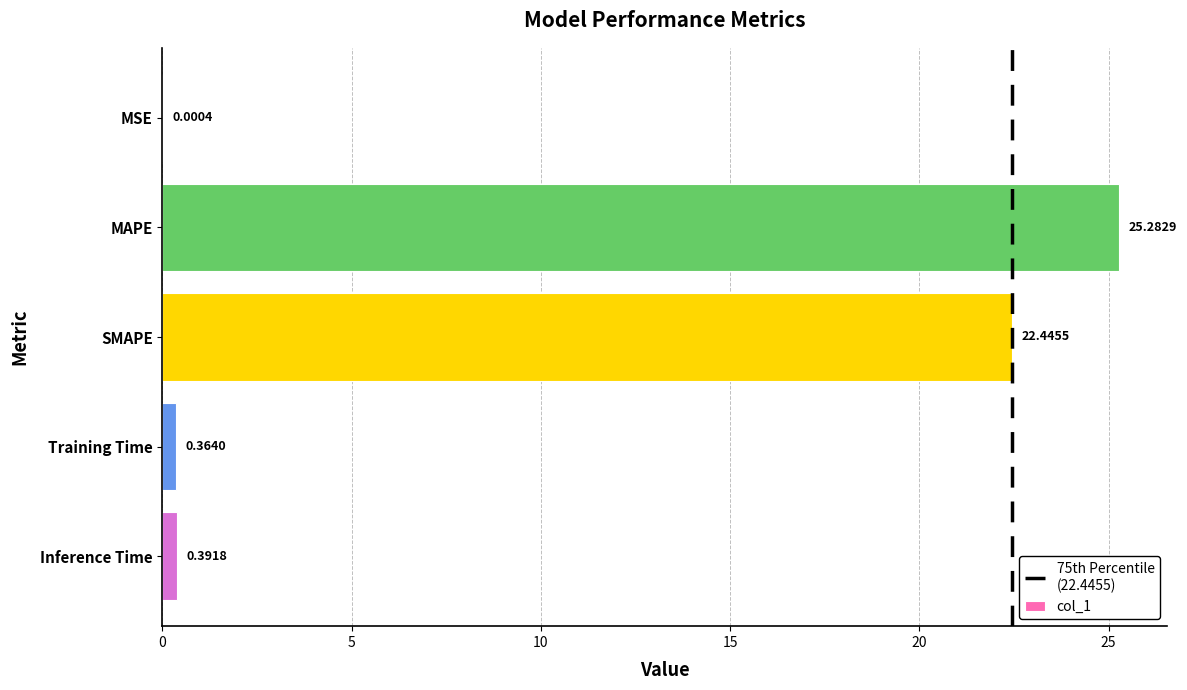

Where is the data nearest to the value 12?

SMAPE